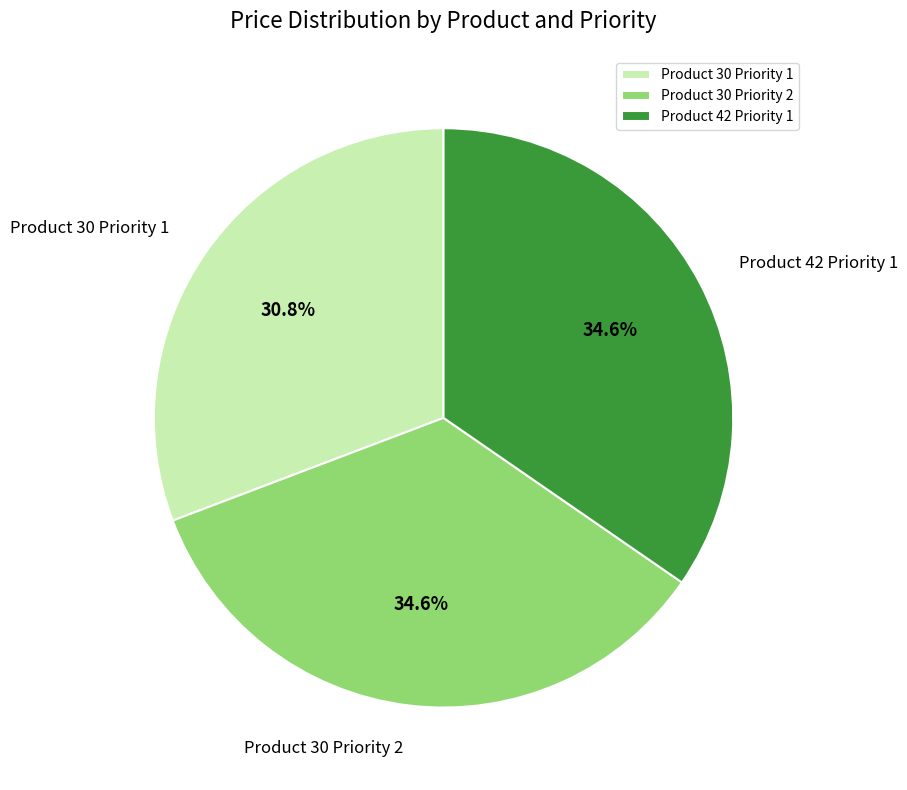

Approximately how many times larger is the value at Product 42 Priority 1 compared to Product 30 Priority 2?

1.0